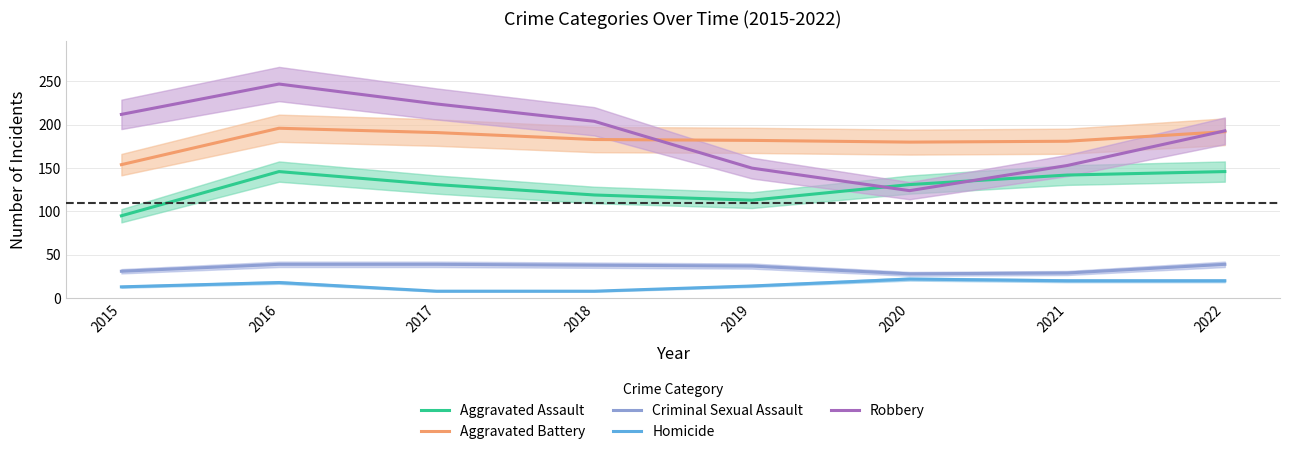

The value of Aggravated Battery at 2017 is 306. True or false?

False